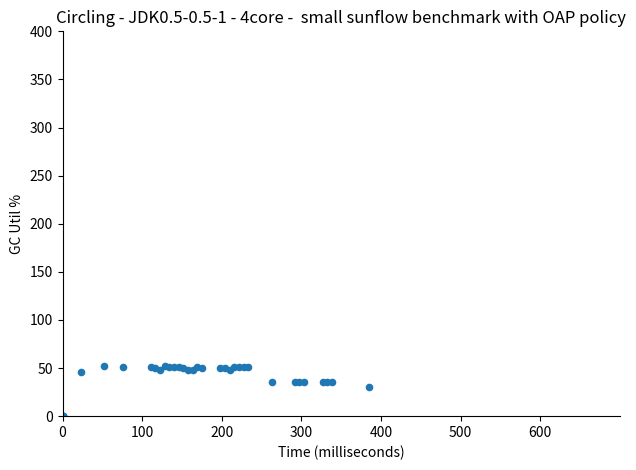

What Y value in the scatter plot is closest to 26?

30